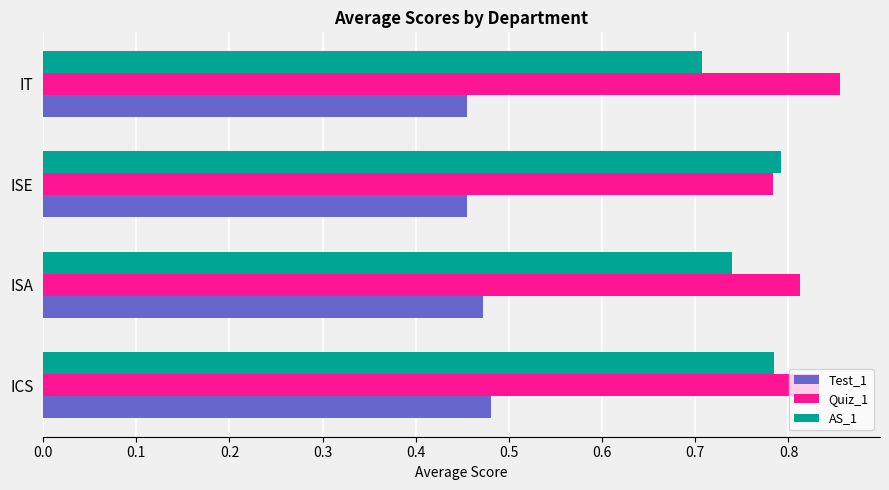

Which label corresponds to the largest value in the chart?

IT